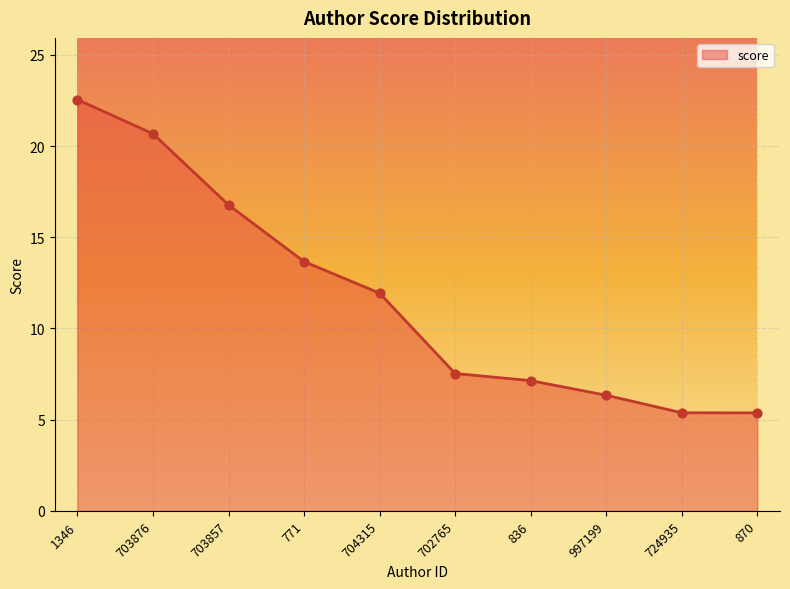

Between 1346 and 836, which is larger?

1346